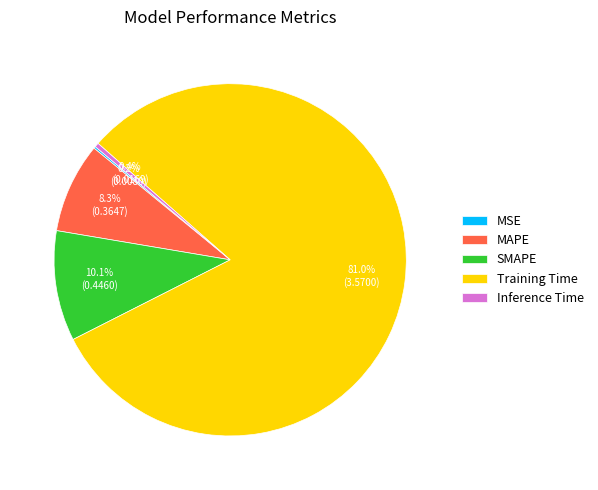

What percentage do SMAPE and Inference Time together represent?

10.5%